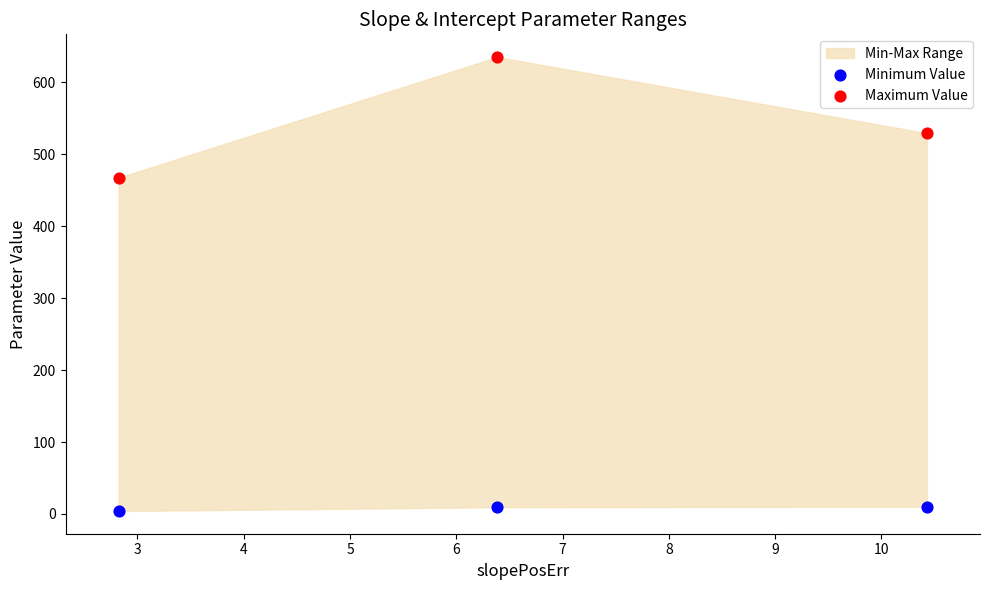

In the Maximum Value series, what Y value is closest to 551?

529.5